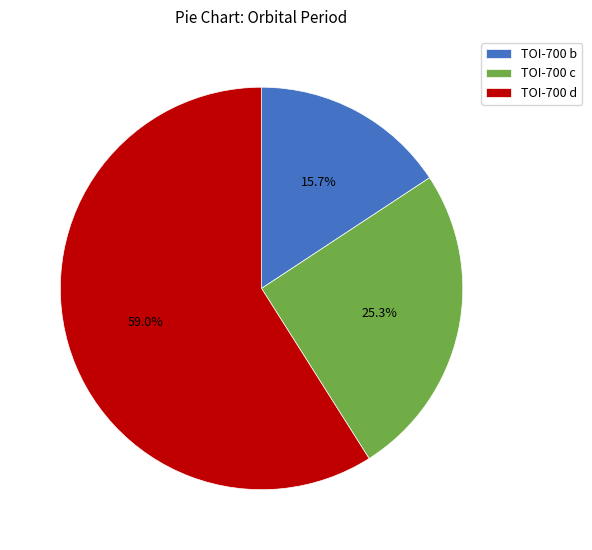

How many segments does this pie chart have?

3